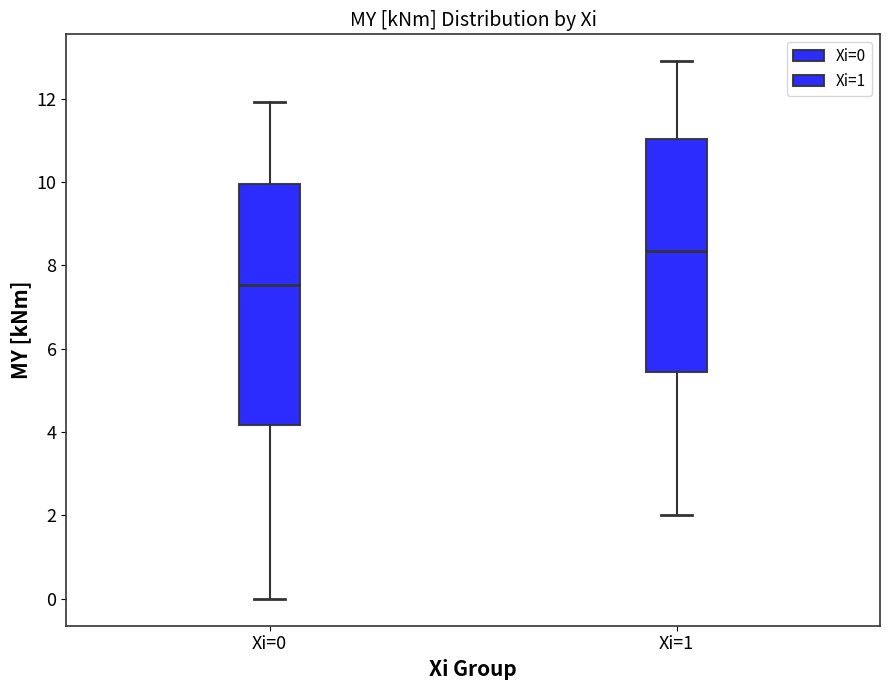

Reading left to right, transcribe this box plot: for each box, give where its median line is, the range the box spans, and where its two whiskers end, as read against the y-axis. The values are not printed on the chart, so give them approximately, as read against the axis.

Xi=0: median 7.6, box 4.2 to 10.0, whiskers 0.0 to 12.0
Xi=1: median 8.4, box 5.4 to 11.0, whiskers 2.0 to 13.0